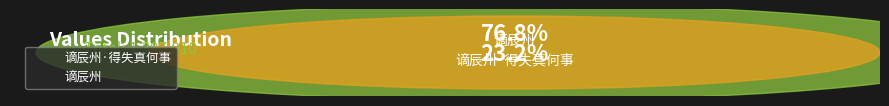

Is there a majority slice in this chart?

Yes